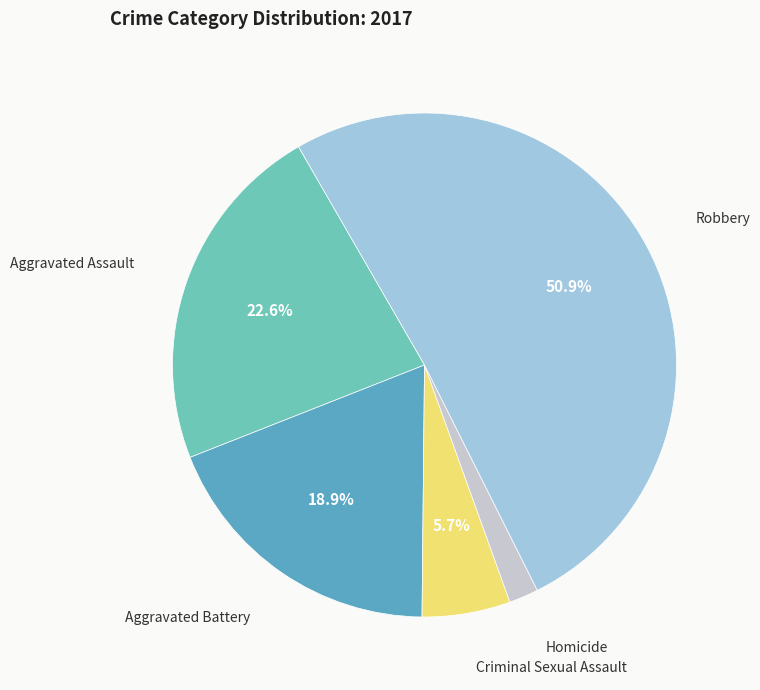

To the nearest percent, what is the average slice percentage?

20%